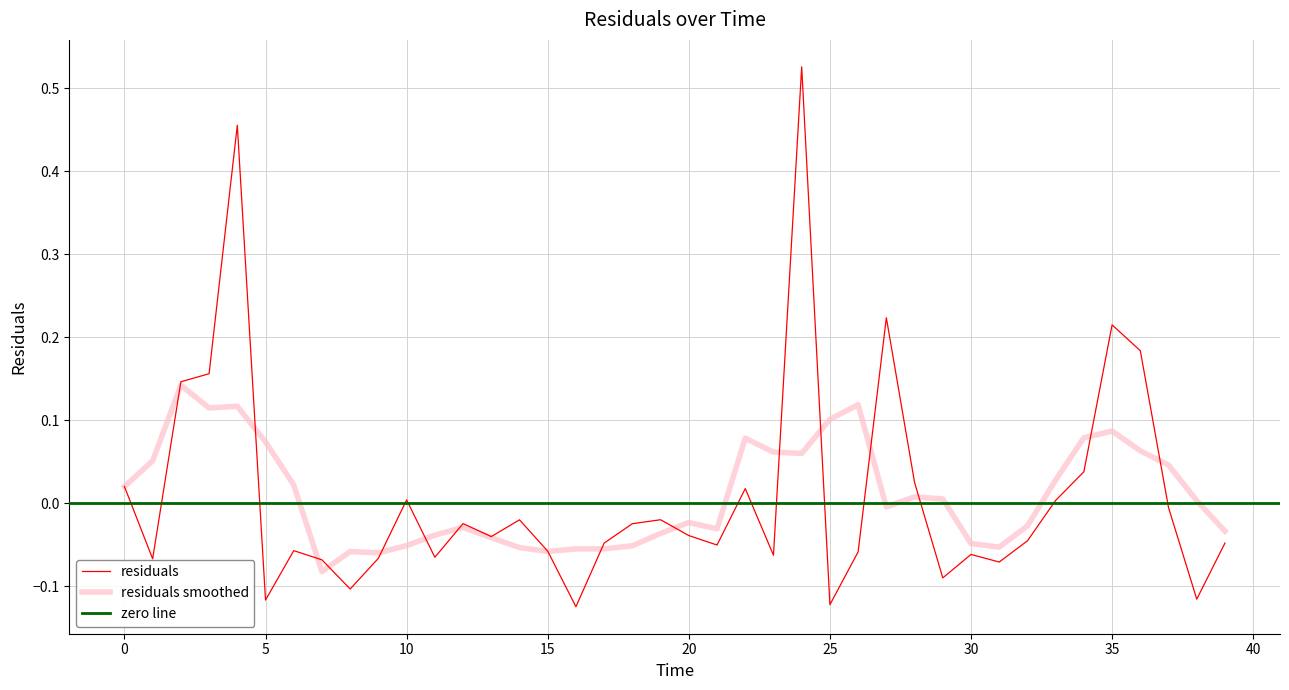

The chart shows a value of 0.0 at 10.0. True or false?

True